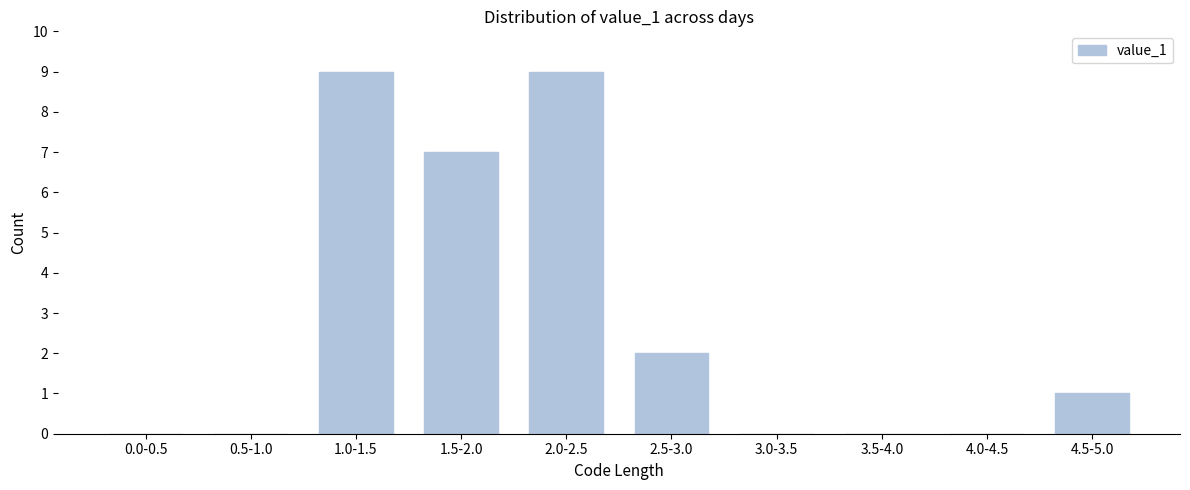

Reading left to right, what are all the values shown in this chart?

0.0-0.5=0	0.5-1.0=0	1.0-1.5=9	1.5-2.0=7	2.0-2.5=9	2.5-3.0=2	3.0-3.5=0	3.5-4.0=0	4.0-4.5=0	4.5-5.0=1